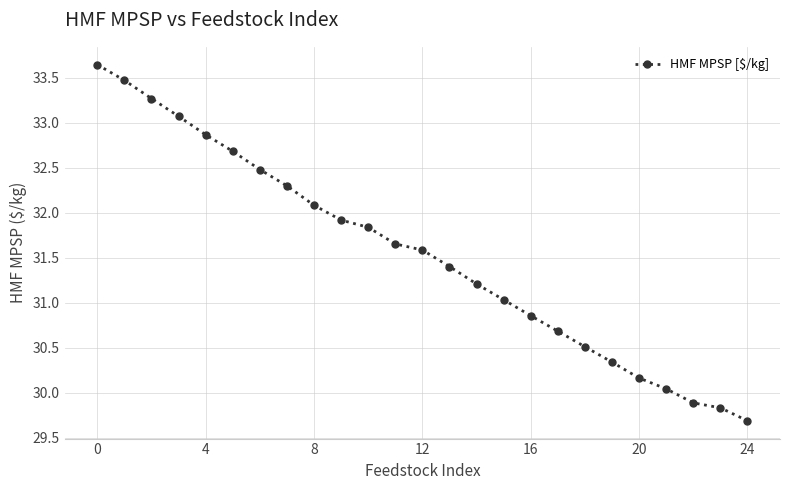

What is the value of the 21st point from the left?

30.2